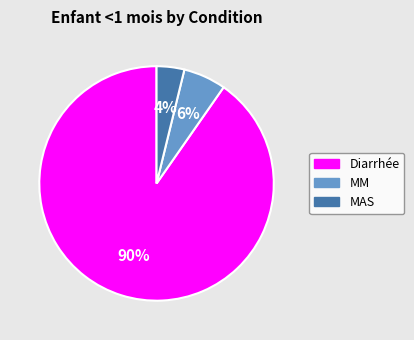

The Diarrhée slice represents 76% of the pie. True or false?

False